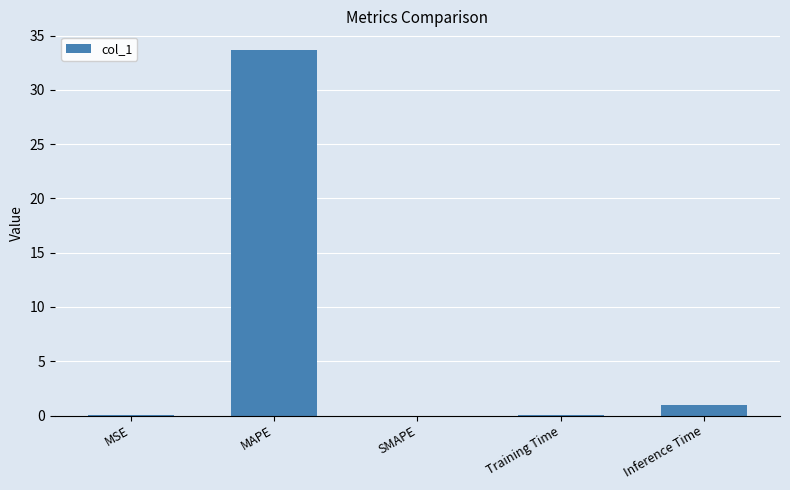

What is the average value?

7.0